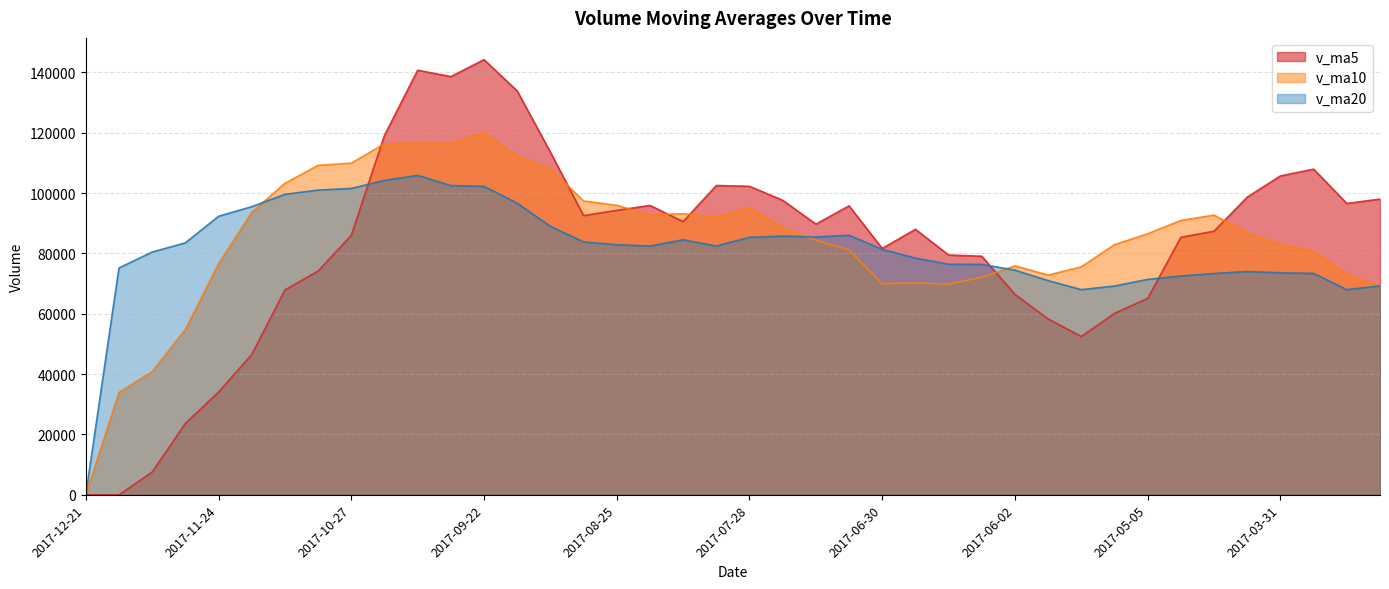

Does the chart display data point markers on the line(s)?

No